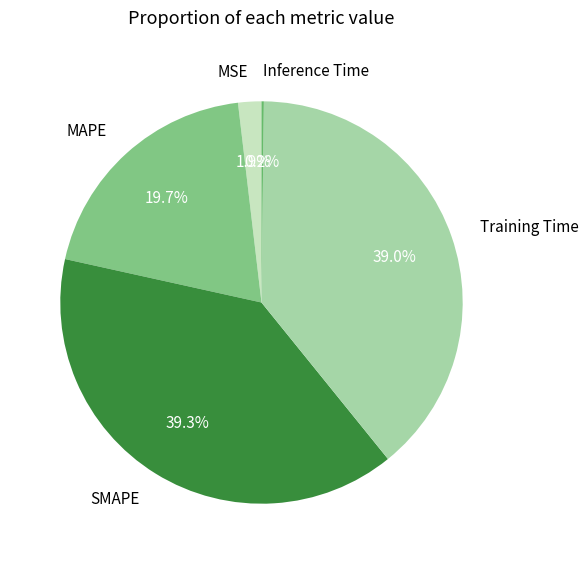

To the nearest percent, what is the average slice percentage?

20%